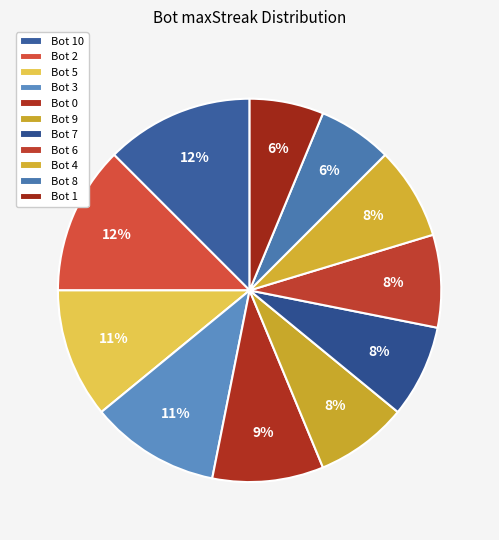

What is the smallest slice in the pie chart?

Bot 8